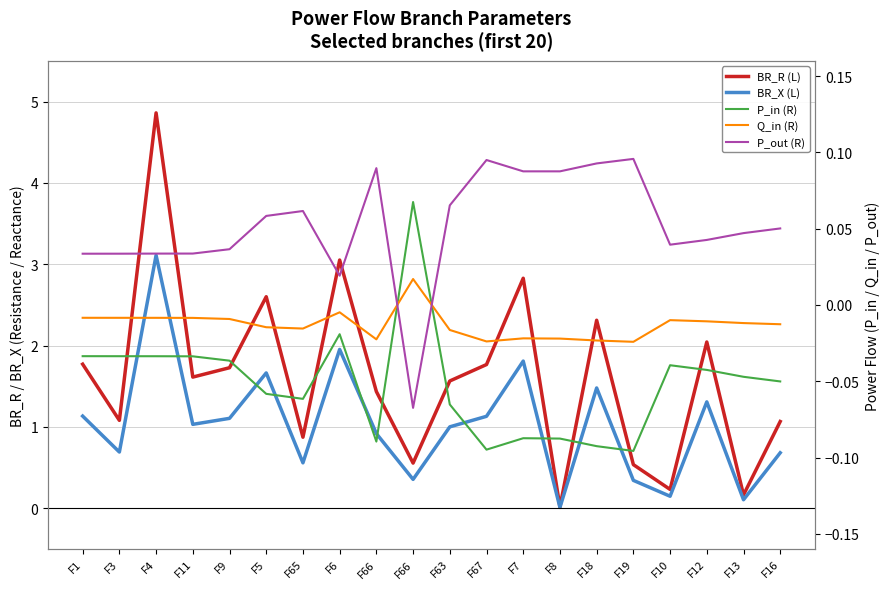

What is the label of the 16th point from the right?

F9